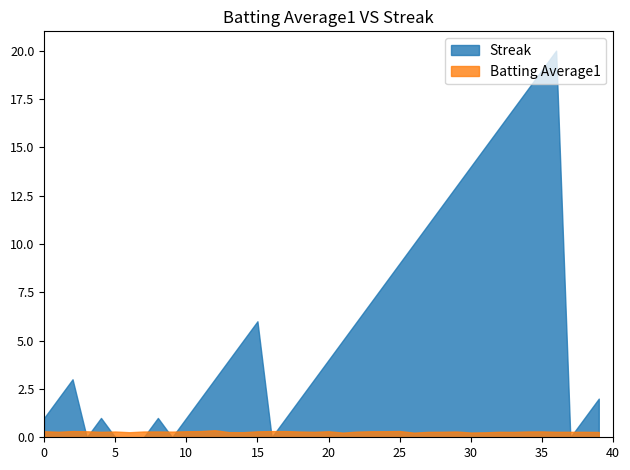

Does the chart have visible grid lines?

No